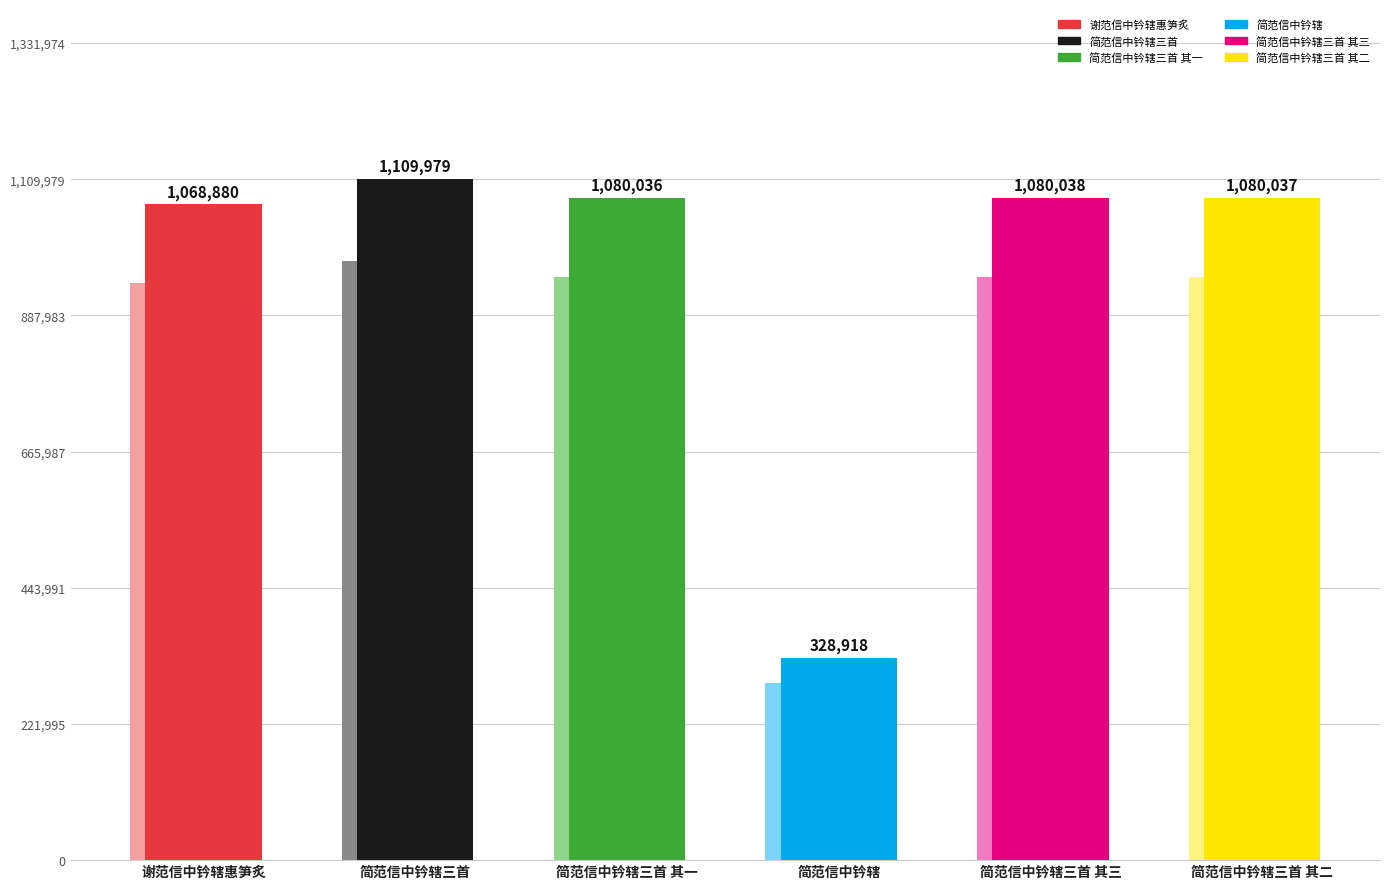

How many bars are there in total?

6